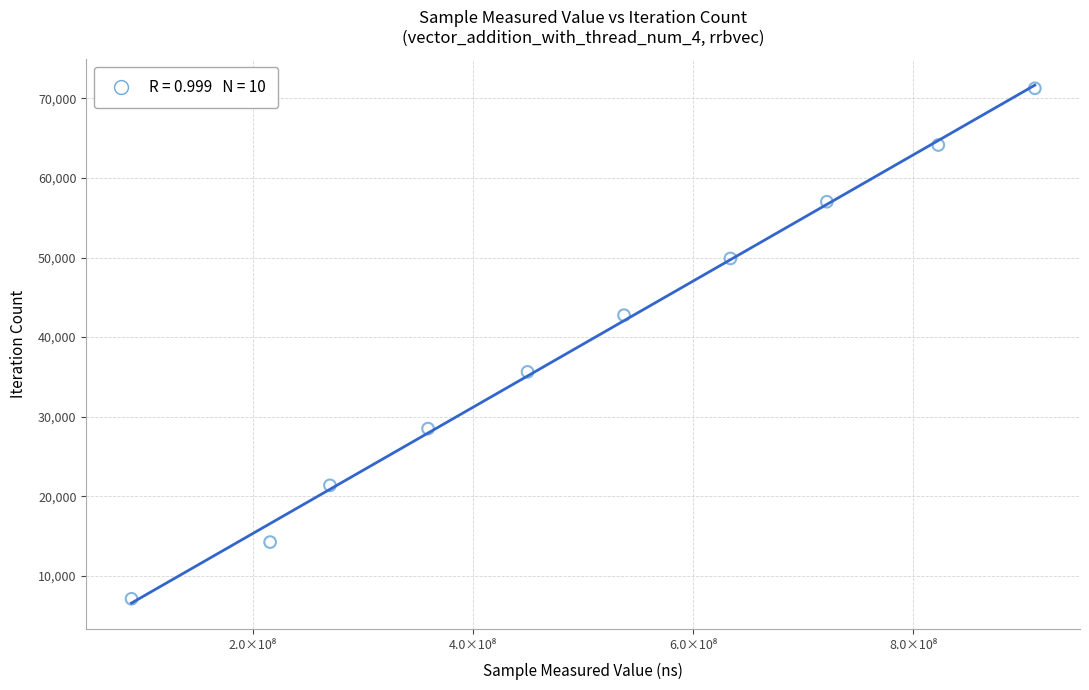

What is the average Y value?

39193